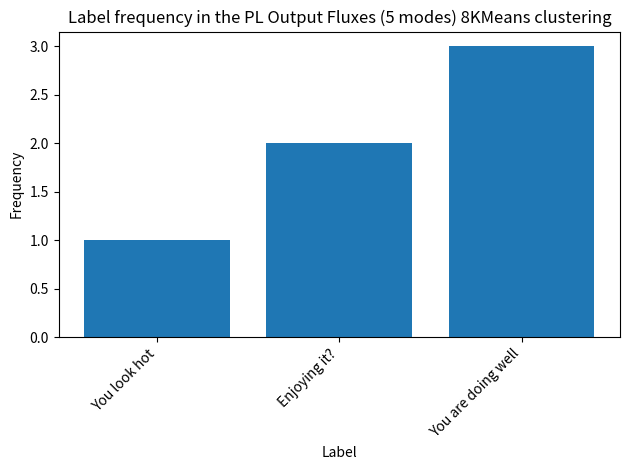

Rank the categories by value from lowest to highest.

You look hot, Enjoying it?, You are doing well